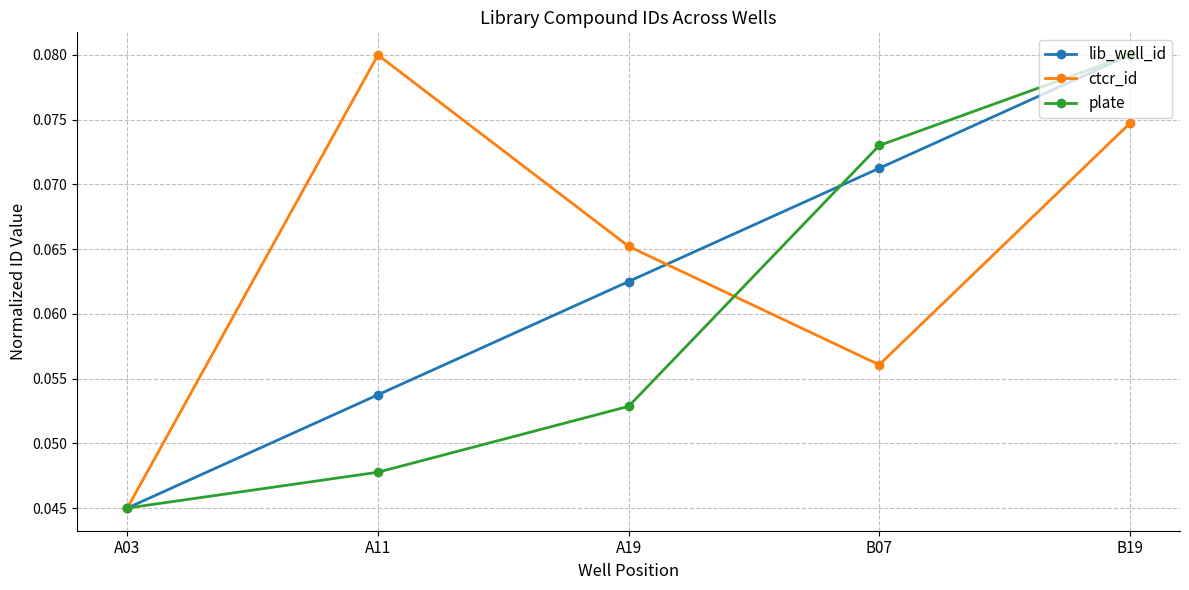

At which label does lib_well_id reach its peak?

B19